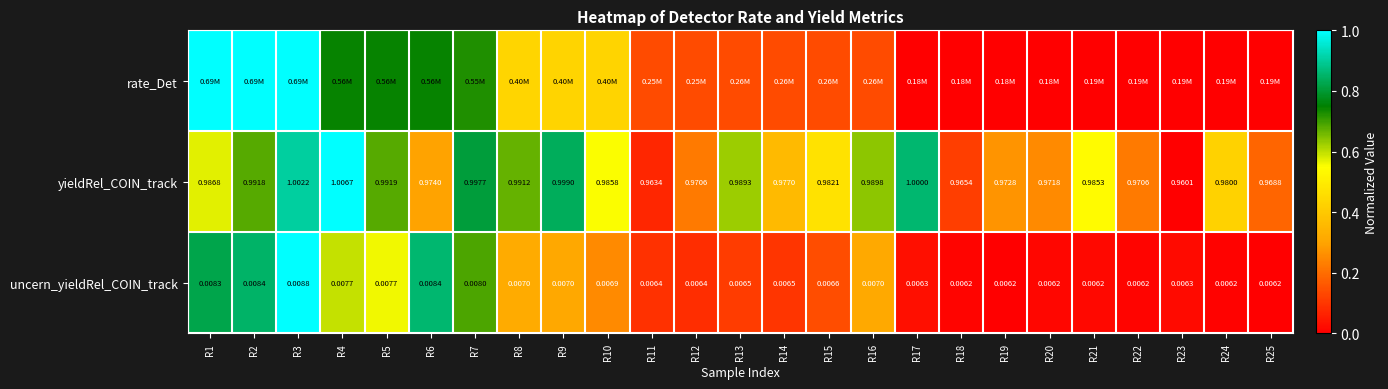

Is the value of uncern_yieldRel_COIN_track at R12 greater than the value of yieldRel_COIN_track at R10?

No